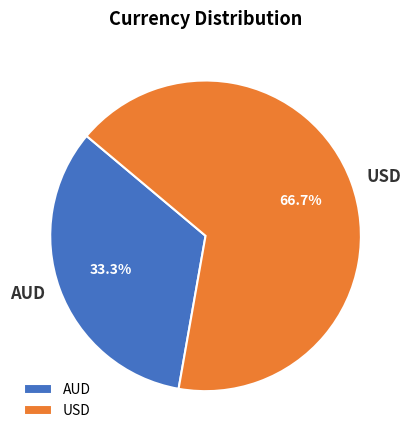

Which slice is the smallest?

AUD